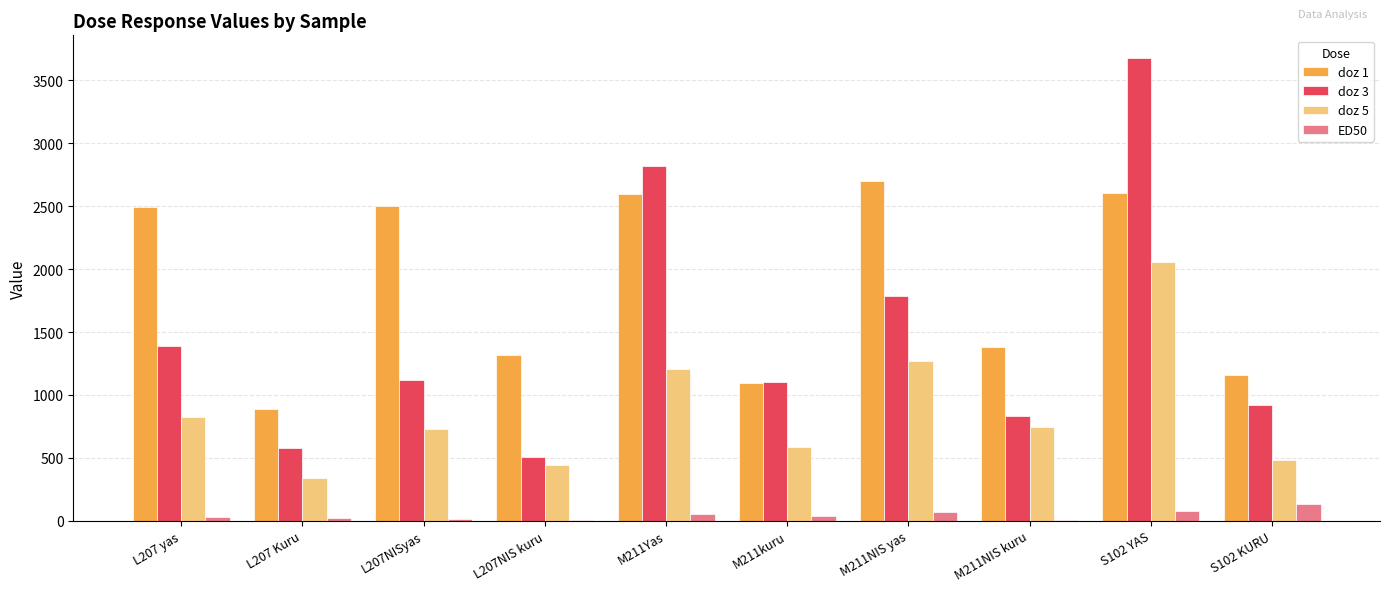

The doz 1 series shows 2702 at M211NIS yas. True or false?

True